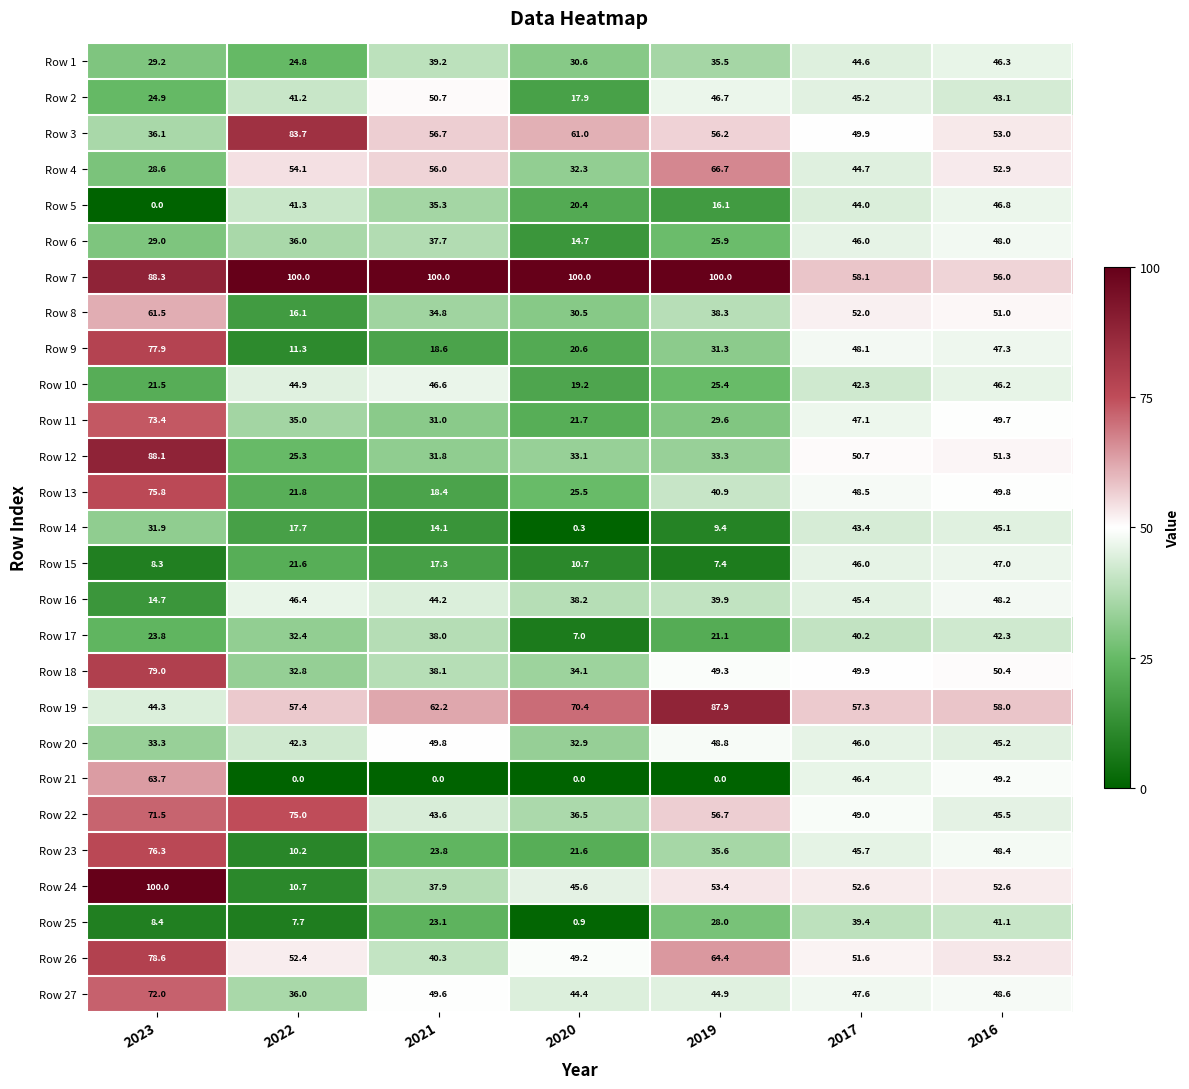

Is the value of Row 4 at 2022 greater than the value of Row 25 at 2017?

Yes